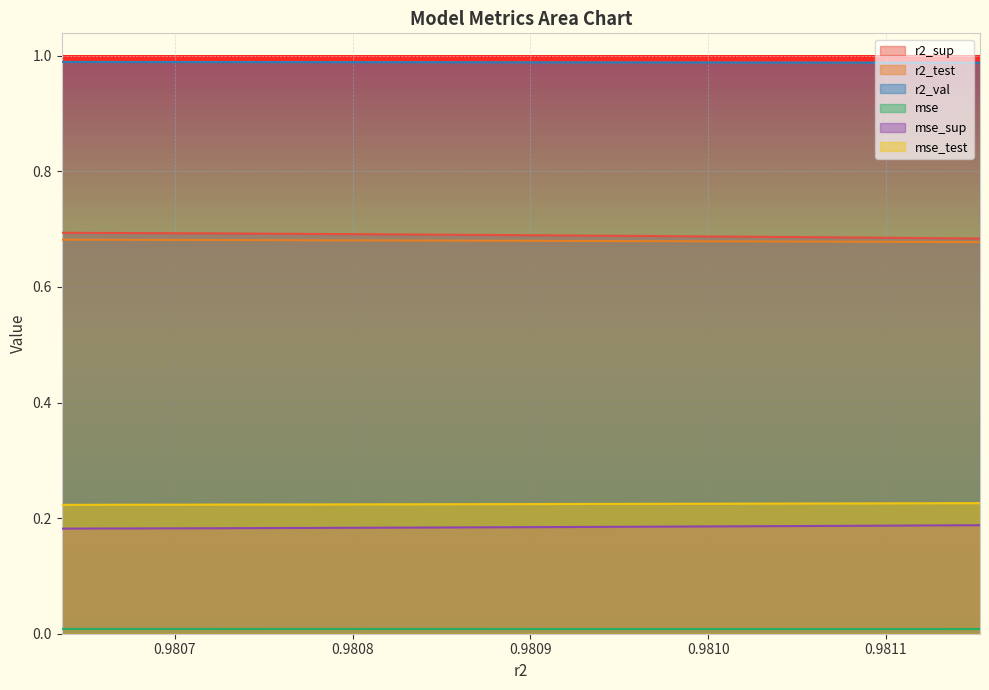

True or false: mse has more than 0 points higher than both neighbors.

False